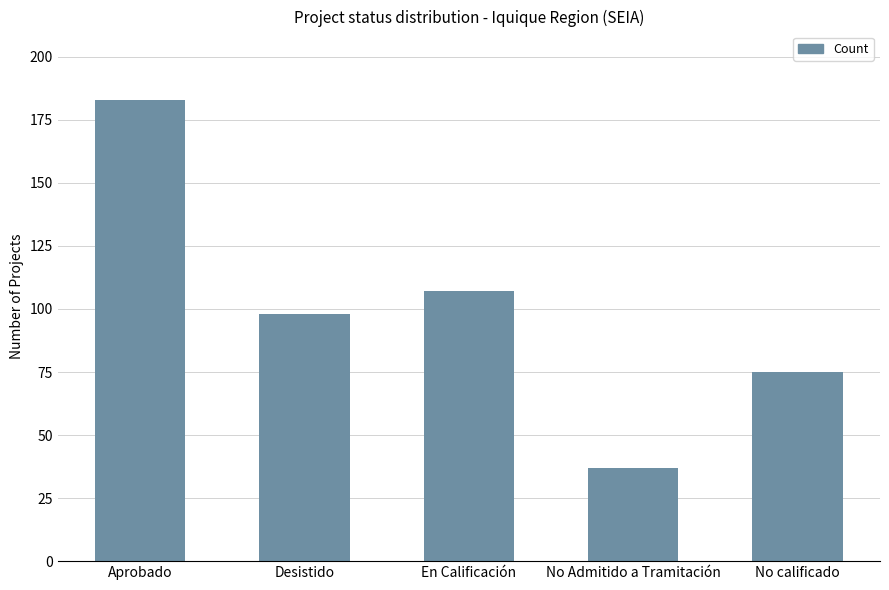

Approximately how many times larger is the value at Desistido compared to No Admitido a Tramitación?

2.6